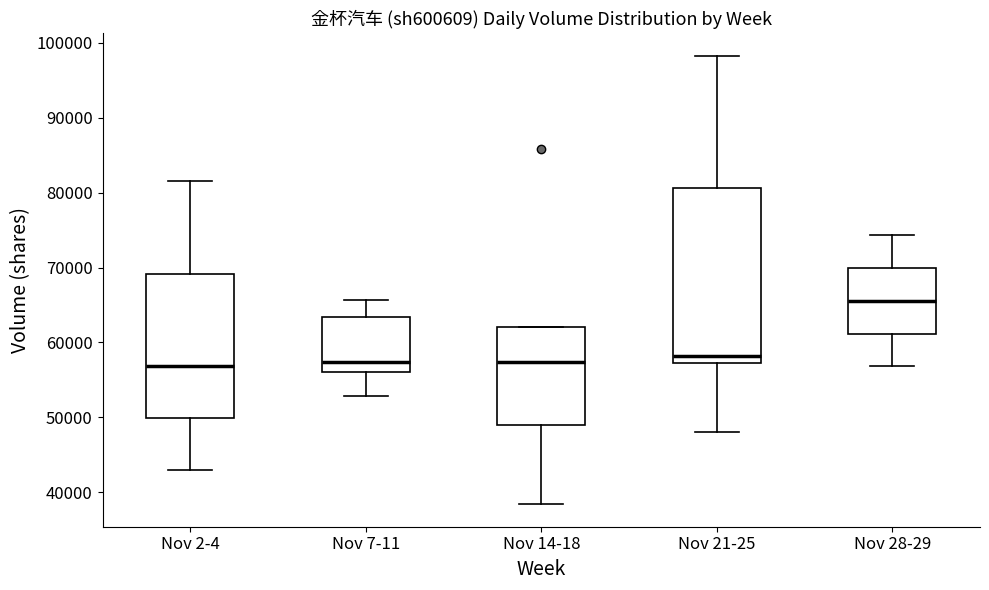

Reading left to right, transcribe this box plot: for each box, give where its median line is, the range the box spans, and where its two whiskers end, as read against the y-axis. The values are not printed on the chart, so give them approximately, as read against the axis.

Nov 2-4: median 57000, box 50000 to 69000, whiskers 43000 to 82000
Nov 7-11: median 57000, box 56000 to 63000, whiskers 53000 to 66000
Nov 14-18: median 57000, box 49000 to 62000, whiskers 38000 to 62000
Nov 21-25: median 58000, box 57000 to 81000, whiskers 48000 to 98000
Nov 28-29: median 66000, box 61000 to 70000, whiskers 57000 to 74000